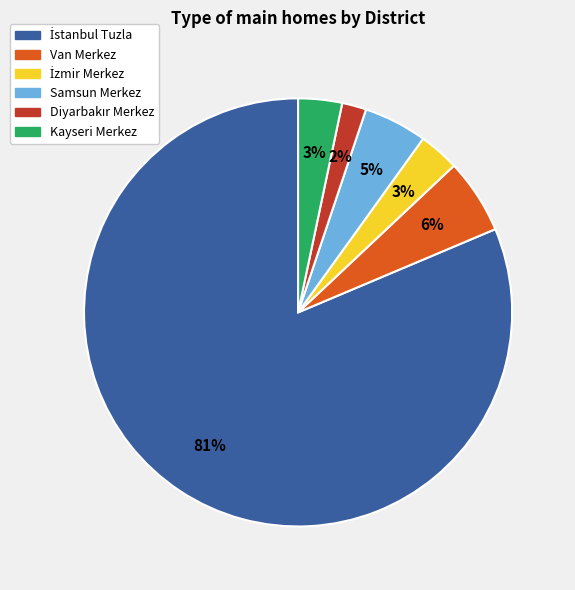

Between Kayseri Merkez and Van Merkez, which is larger?

Van Merkez